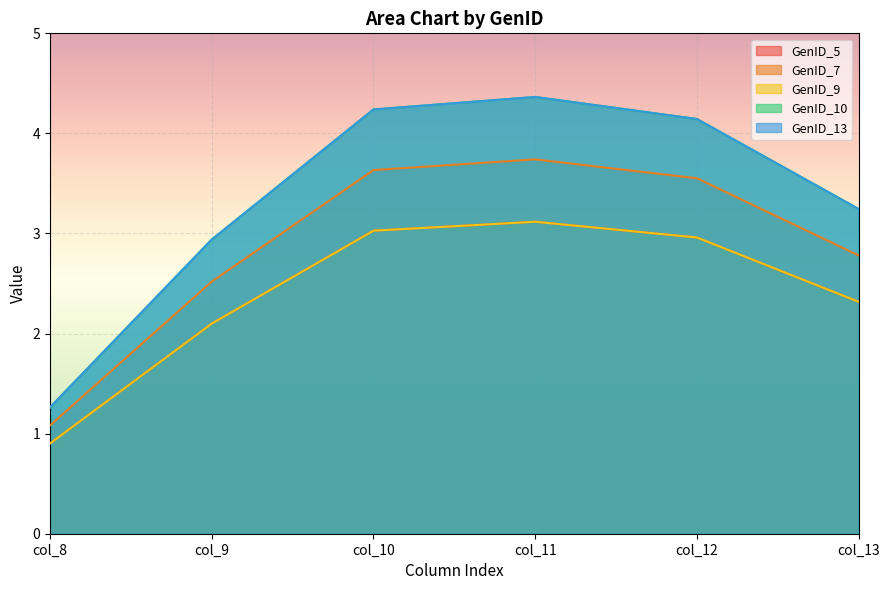

What is the value of the GenID_7 point at the 1st from the left?

1.1